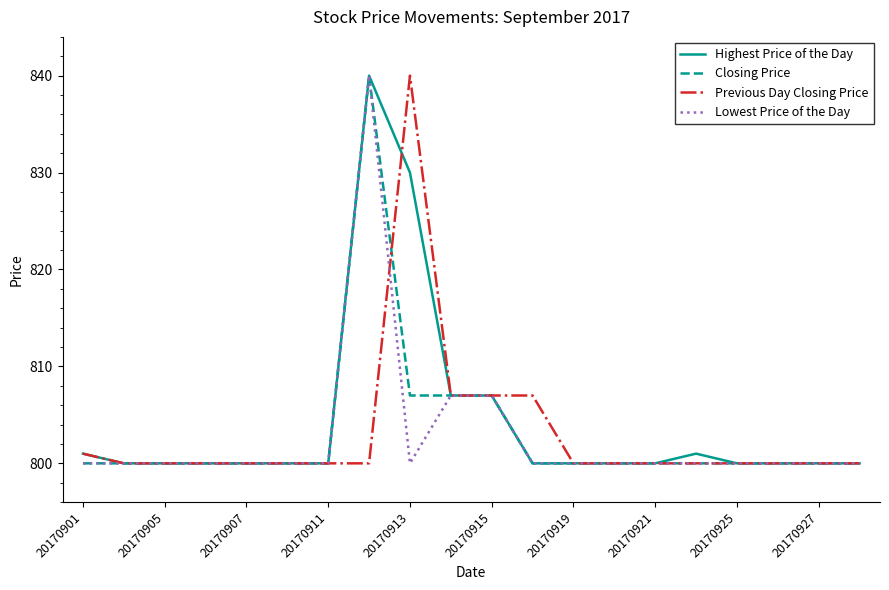

What is the maximum value shown in the chart?

840